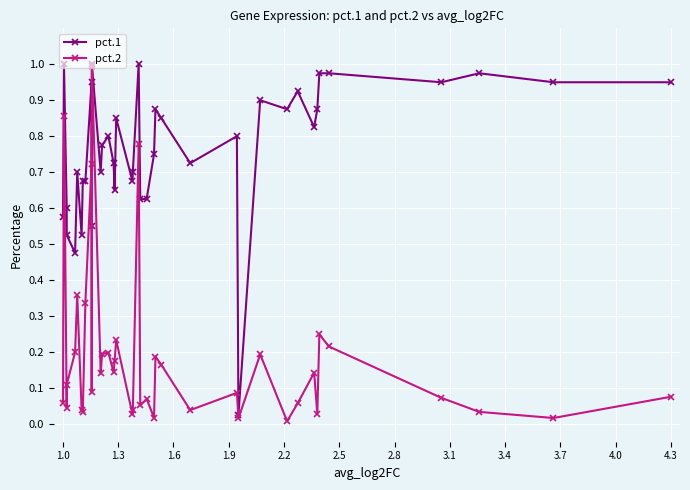

In pct.2, how many points are lower than both neighbors (excluding endpoints)?

13